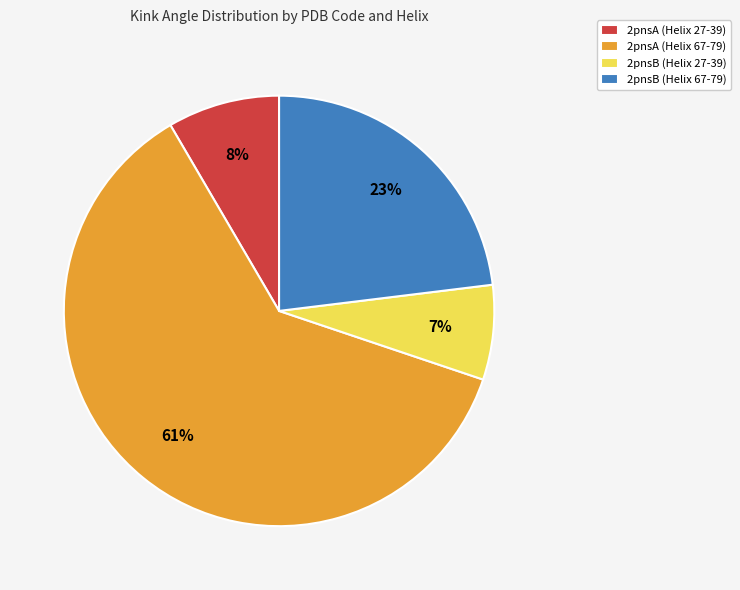

Which slice is the largest?

2pnsA (Helix 67-79)